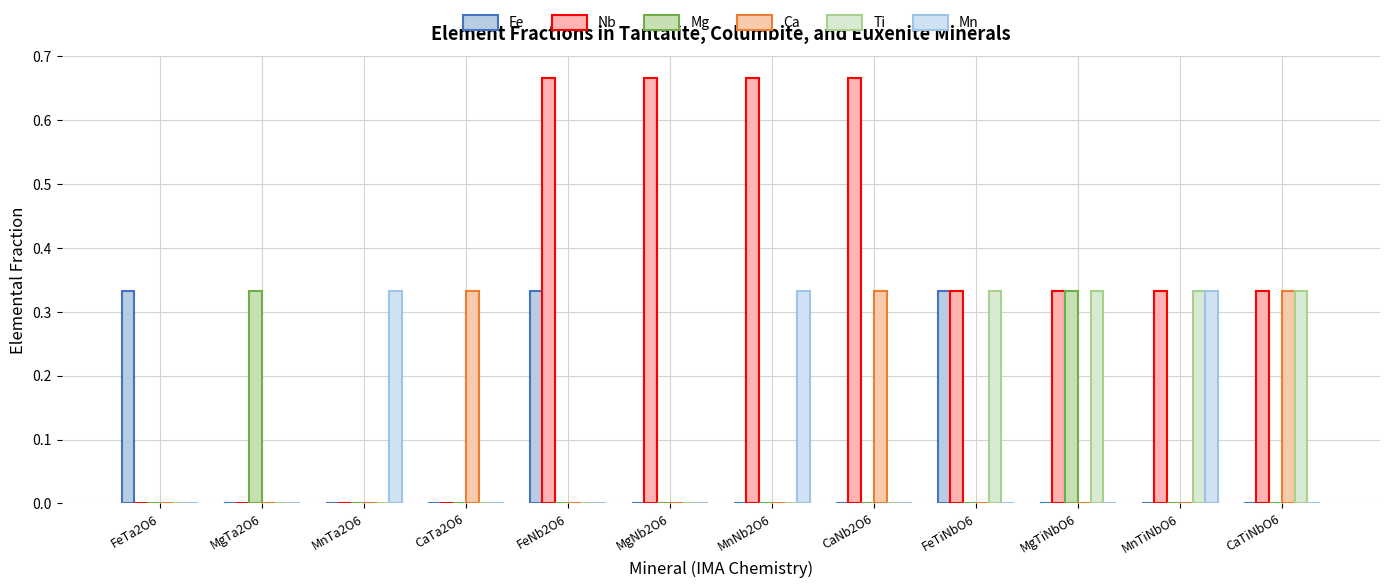

How many Fe values are between 0 and 1?

12